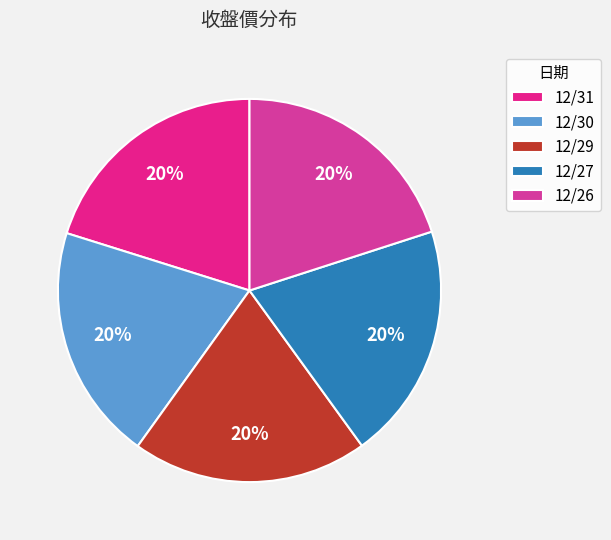

To the nearest percent, what portion does 12/26 represent?

20%